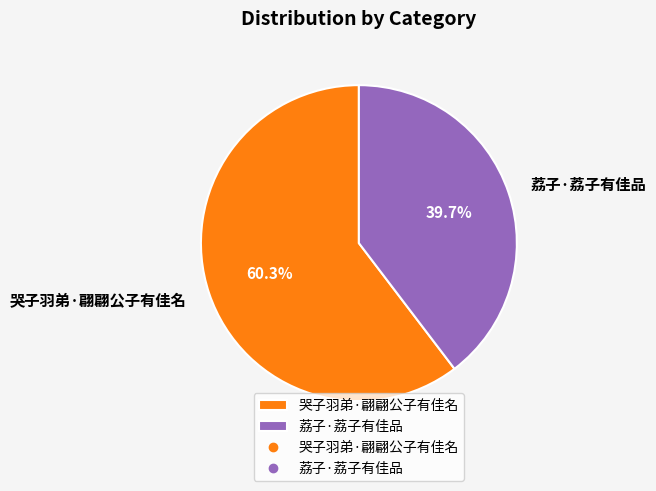

How many slices are in this pie chart?

2